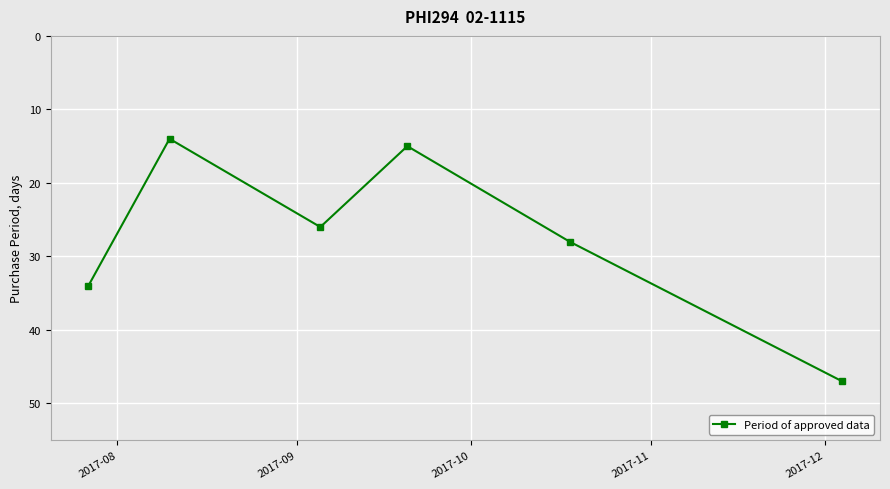

What is the value of the 5th point from the left?

28